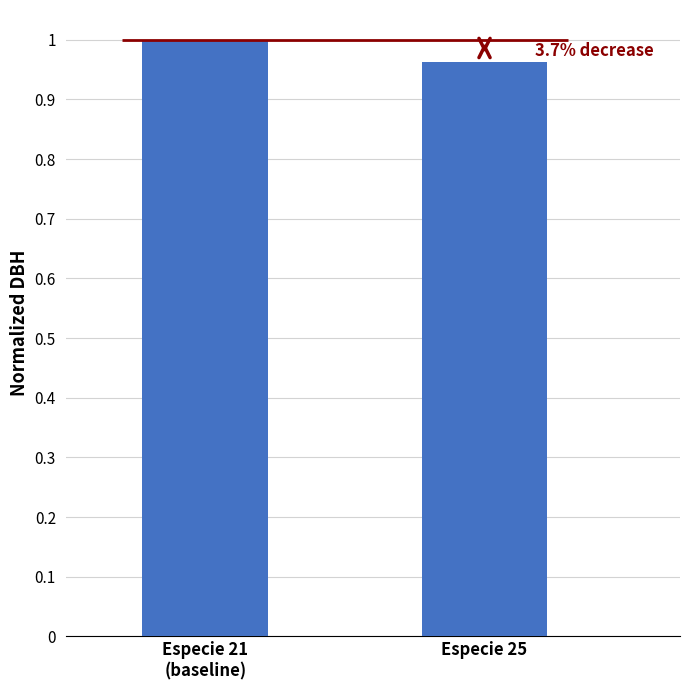

How many bars are there in total?

2